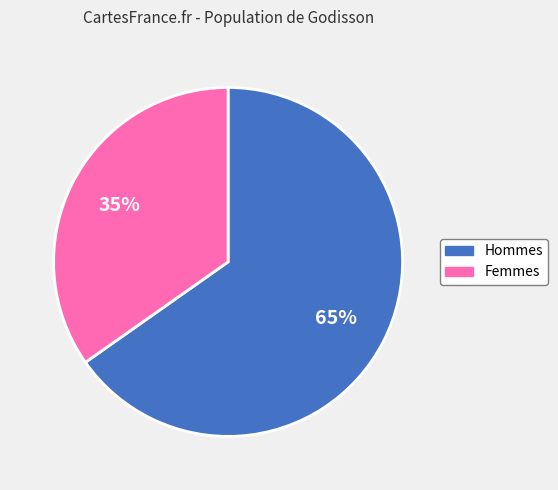

How many slices are in this pie chart?

2